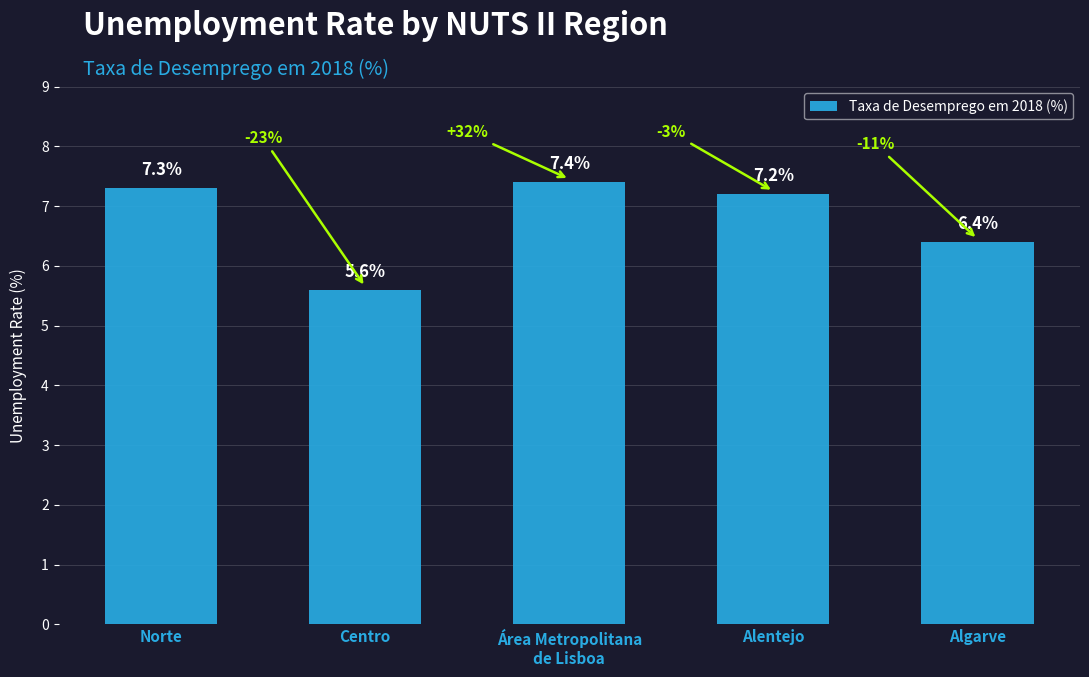

At which category does the chart reach its minimum across all series?

Centro